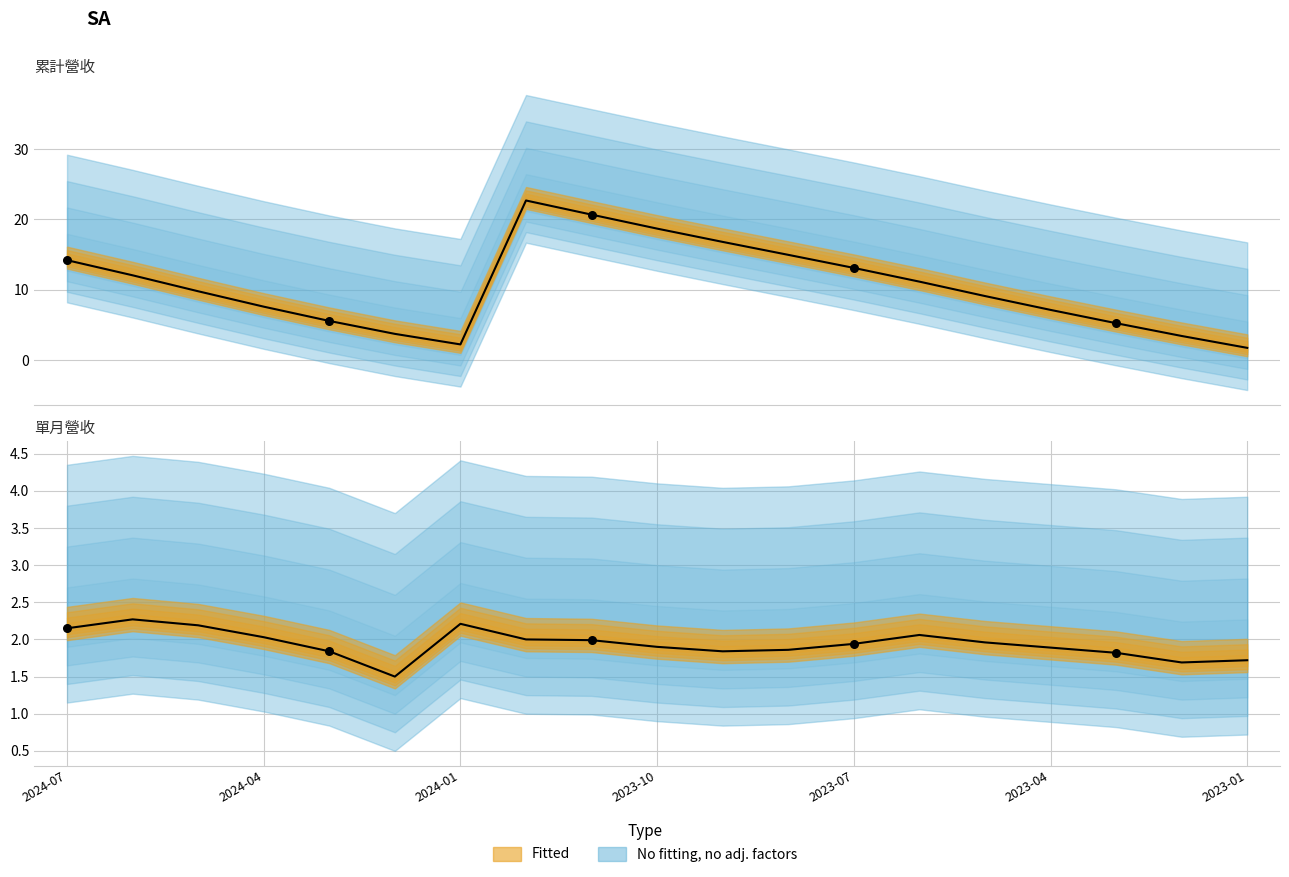

Which series has the largest total across all categories?

累計營收(億)